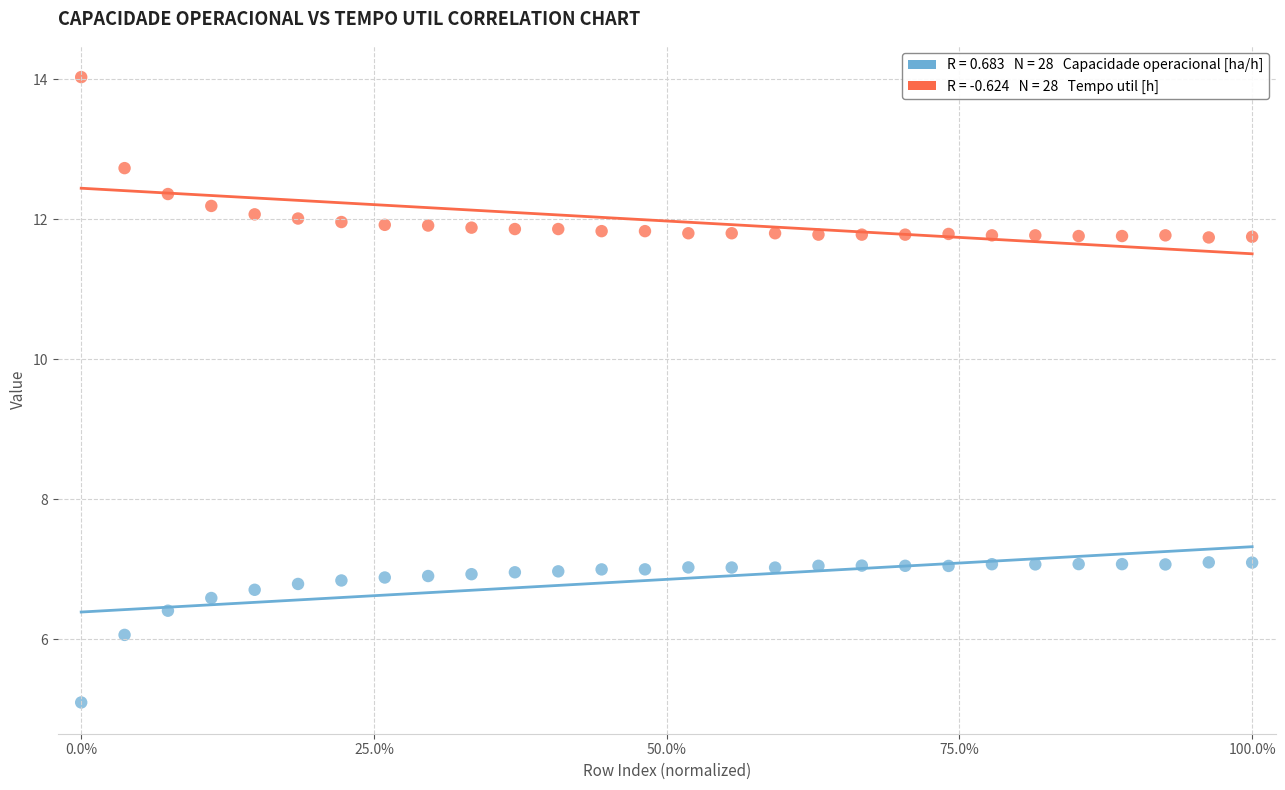

Across all data points, what is the range of X values (max minus min)?

100.0